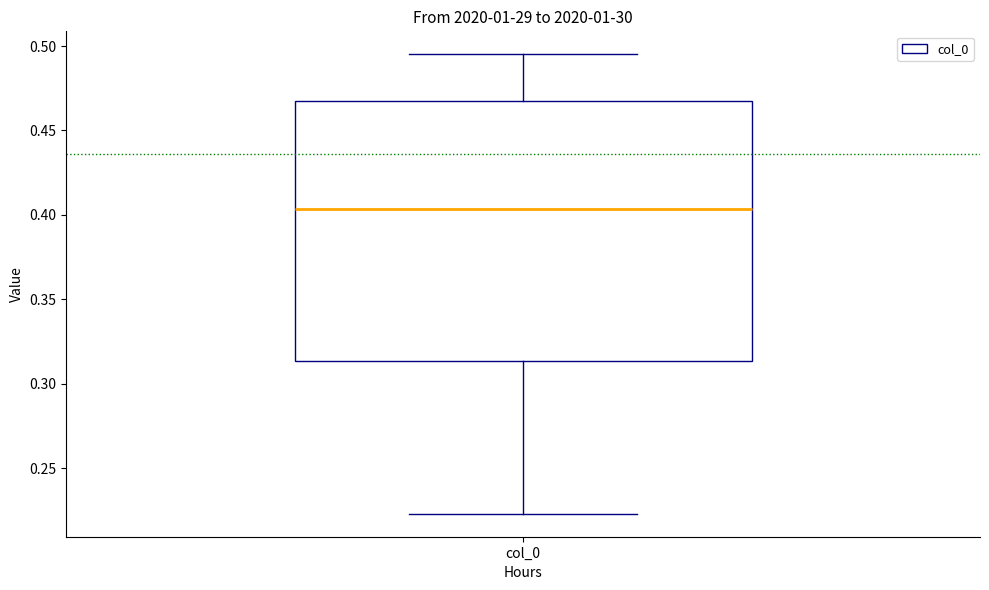

Read this box plot against the y-axis: the position of the median line, the range covered by the box, and the ends of both whiskers. The values are not printed on the chart, so give them approximately, as read against the axis.

median 0.405, box 0.315 to 0.465, whiskers 0.225 to 0.495